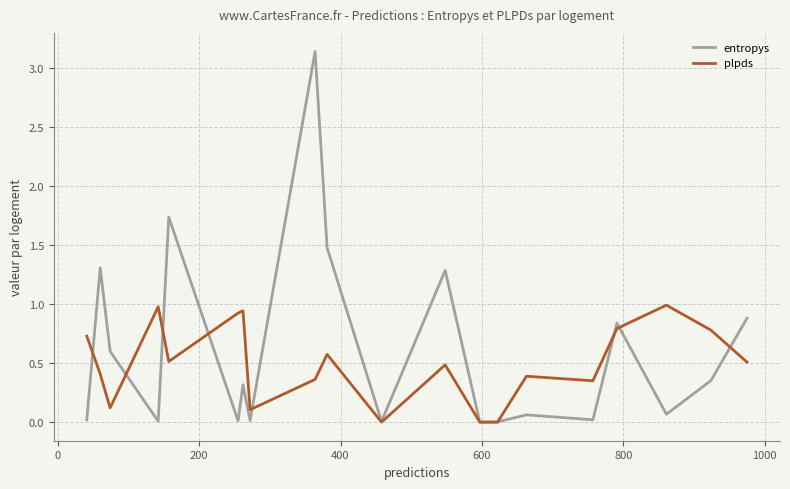

True or false: entropys and plpds intersect in this chart.

True